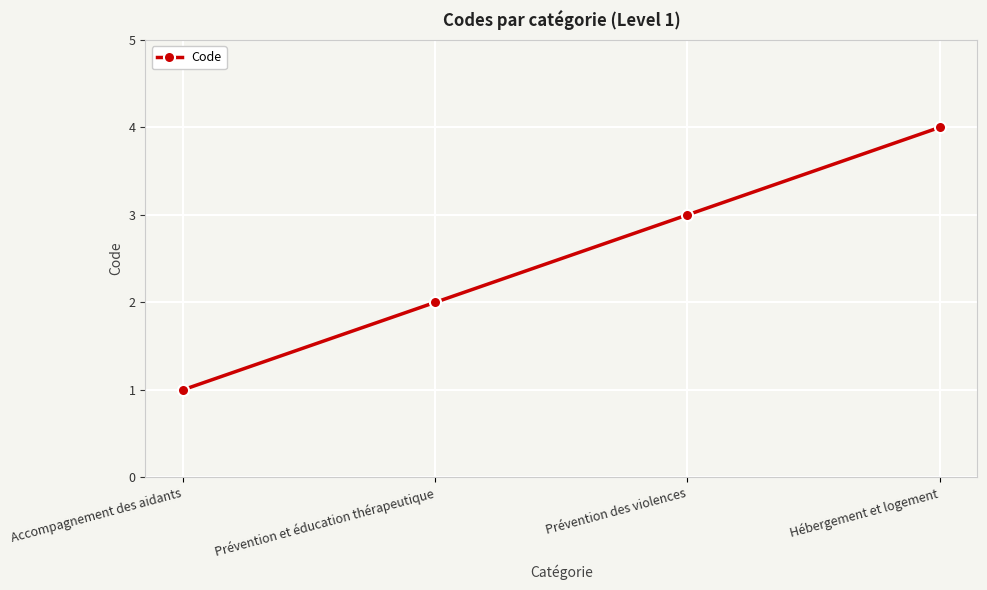

List the labels in order of value, largest first.

Hébergement et logement, Prévention des violences, Prévention et éducation thérapeutique, Accompagnement des aidants